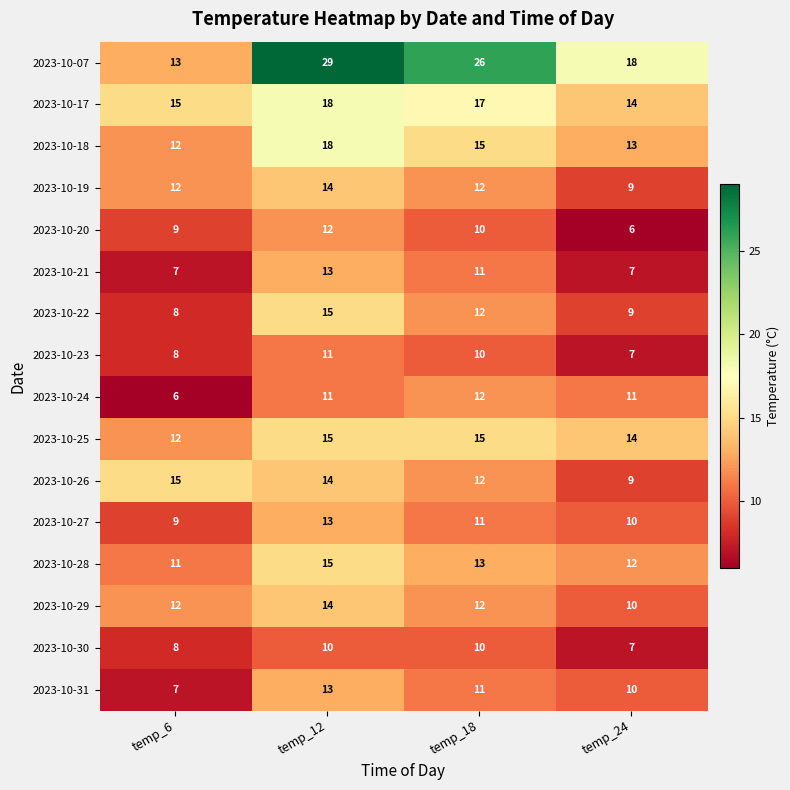

At which category is the sum across all series the highest?

temp_12